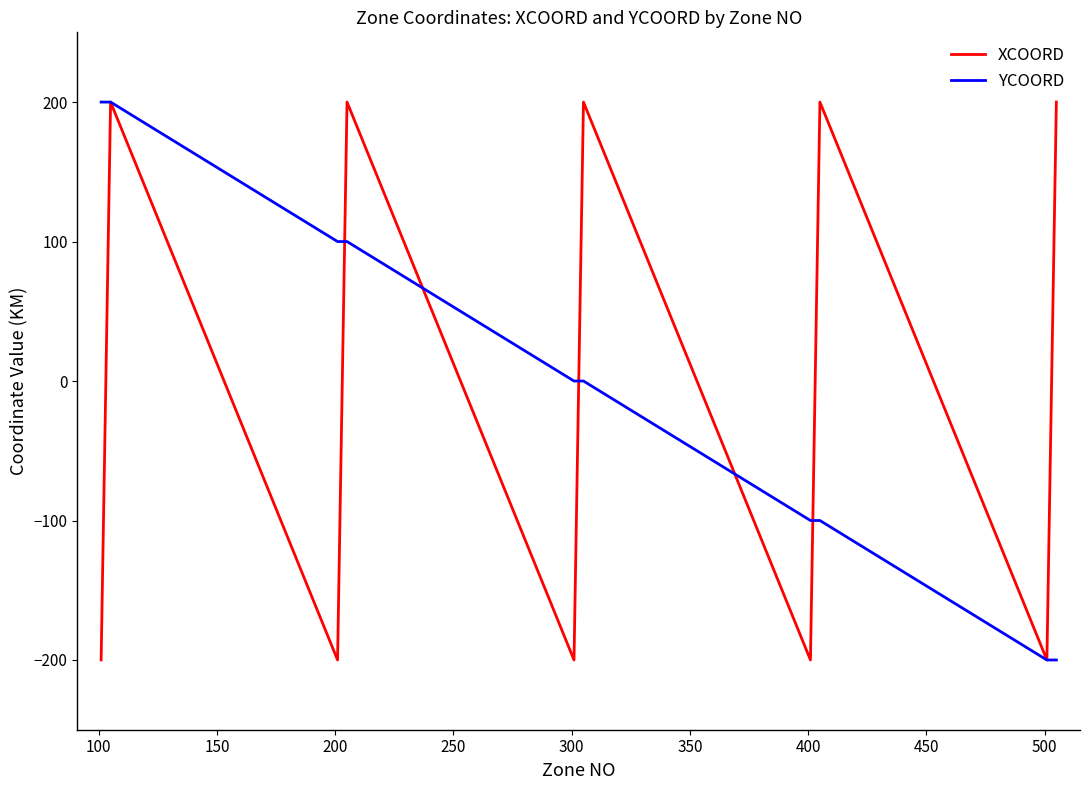

True or false: XCOORD and YCOORD cross at least once.

True